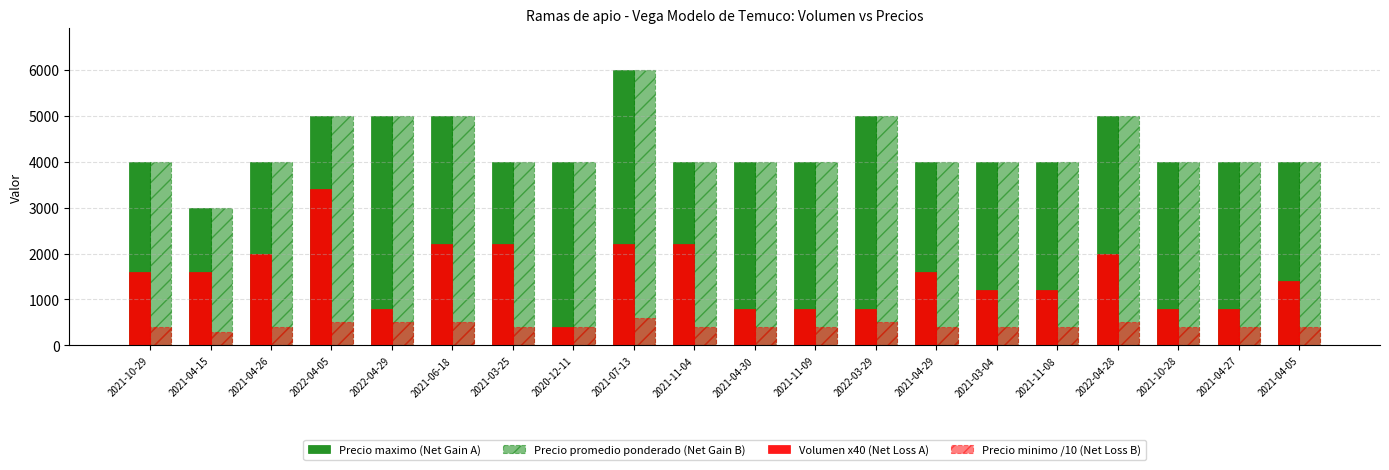

What is the sum of the Precio promedio ponderado (Net Gain B) values at 2021-04-05 and 2021-04-30?

8000